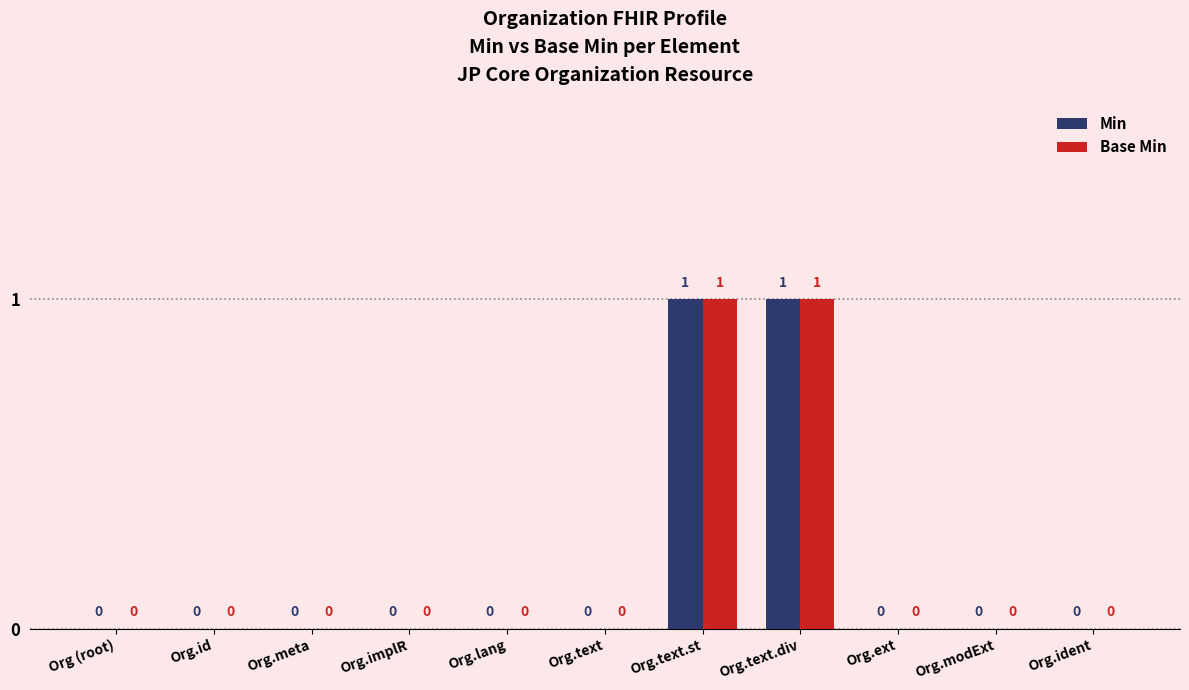

Reading left to right, what are all the values shown in this chart?

Min: 0	0	0	0	0	0	1	1	0	0	0
Base Min: 0	0	0	0	0	0	1	1	0	0	0